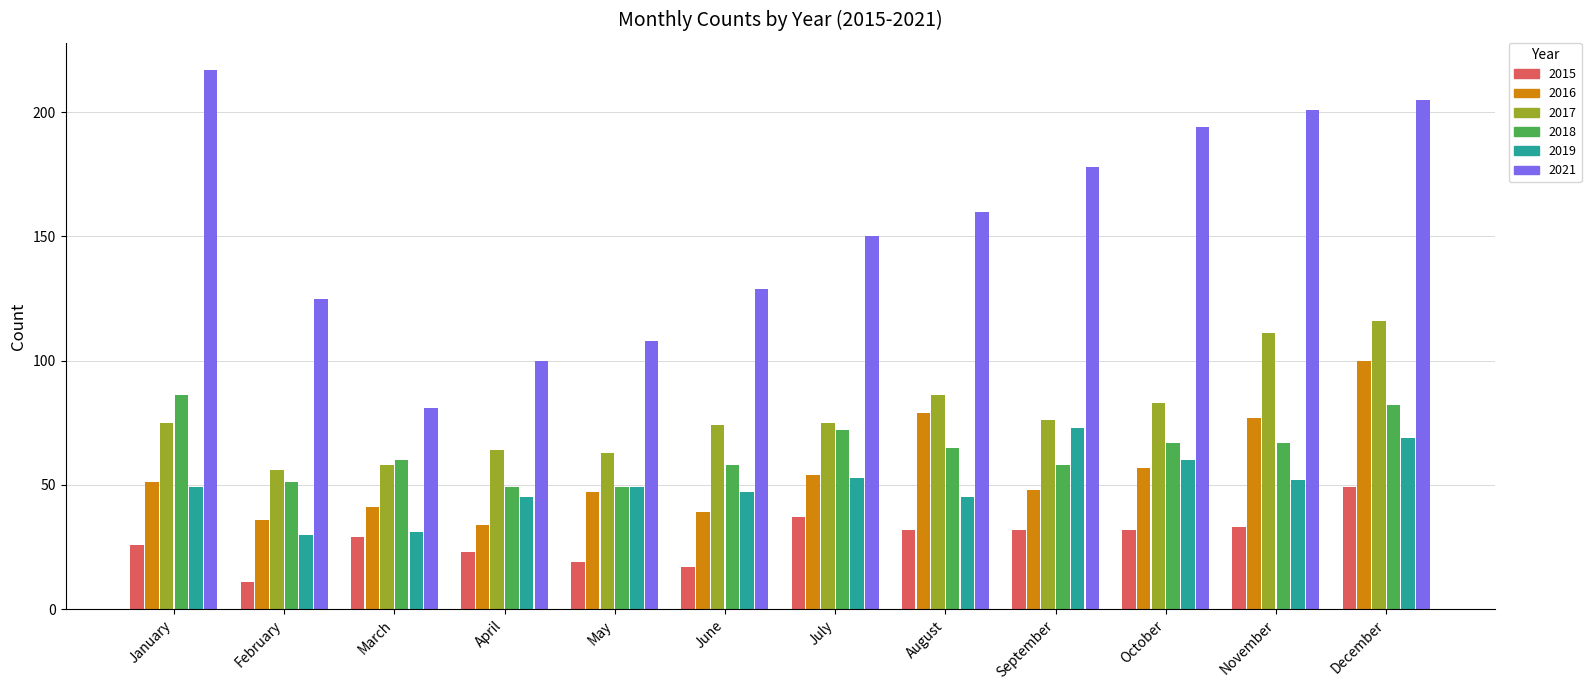

Between February and August, which series saw the biggest shift?

2016